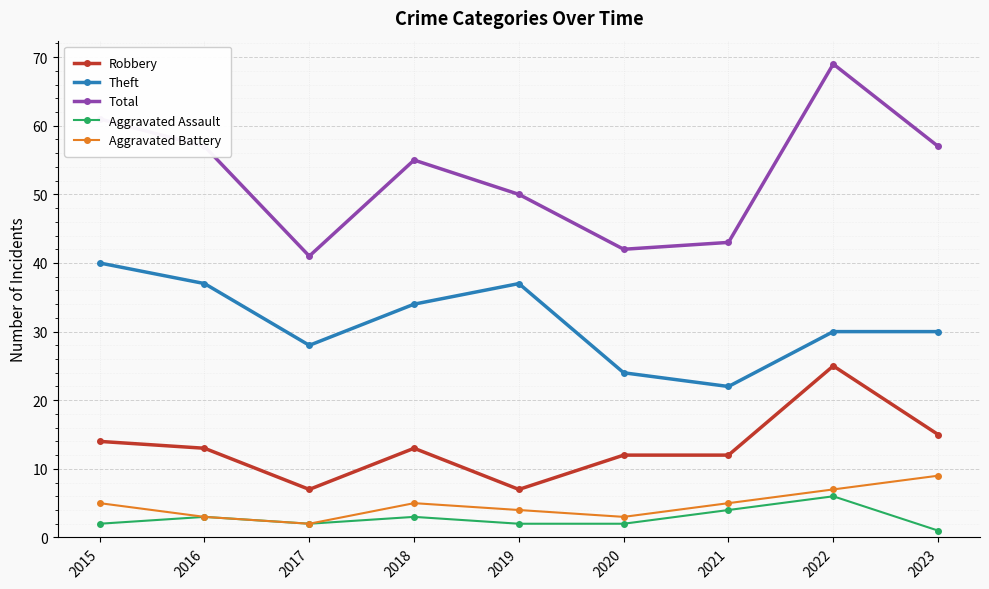

True or false: Aggravated Battery and Total cross at least once.

False